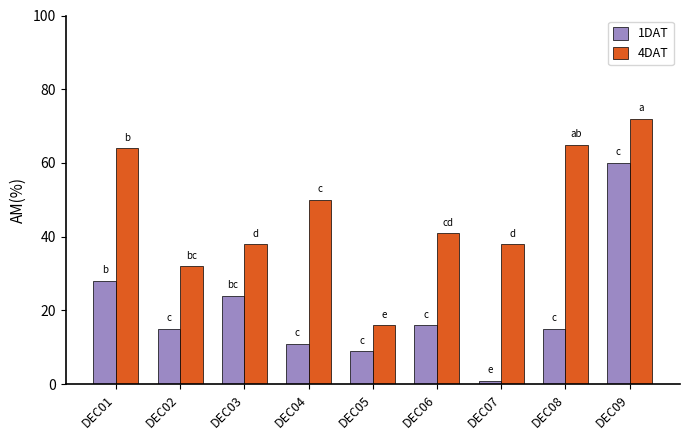

Which series has the largest range (max minus min)?

1DAT